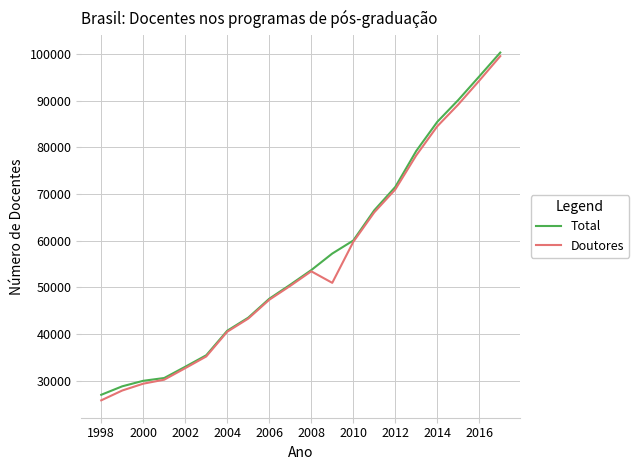

Which series has the widest spread of values?

Doutores